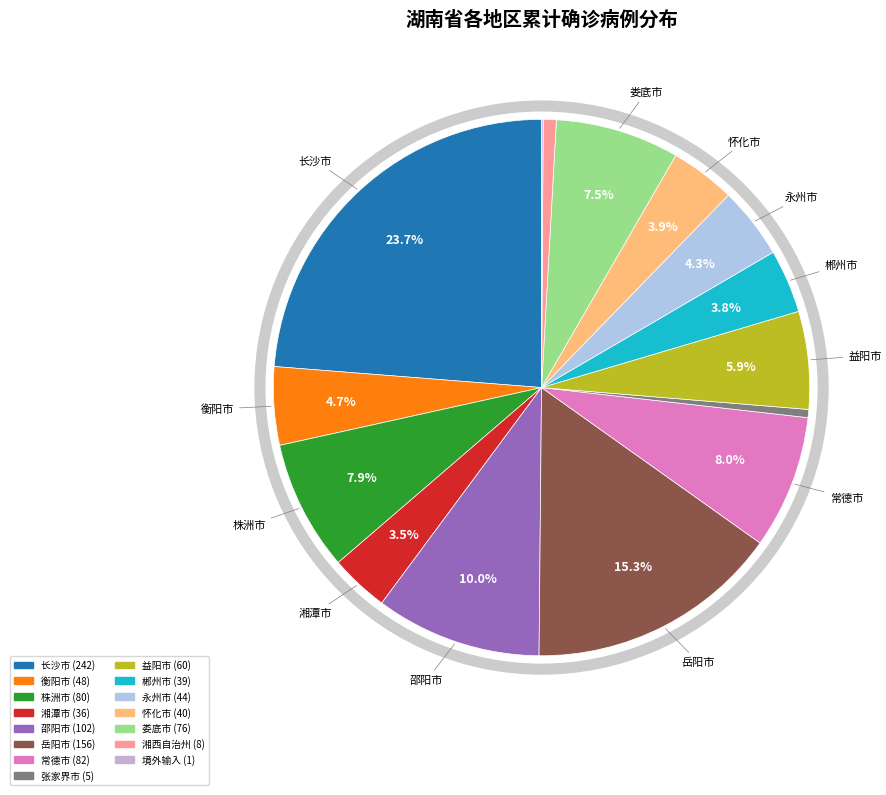

Does any single category account for the majority?

No